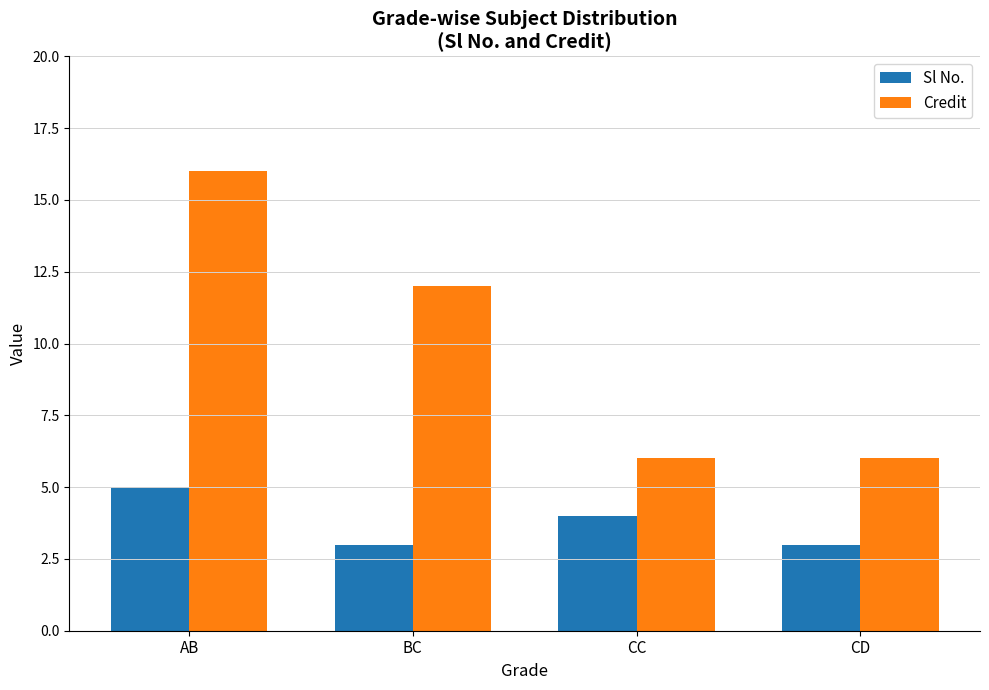

What is the average value of the Credit series?

10